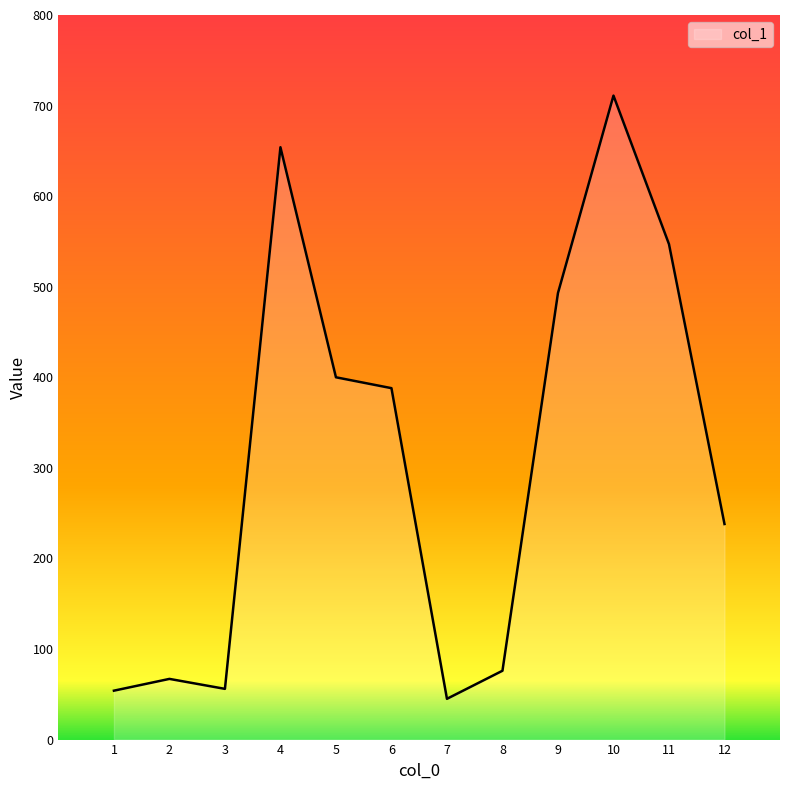

At which category does the data reach its first local peak?

2